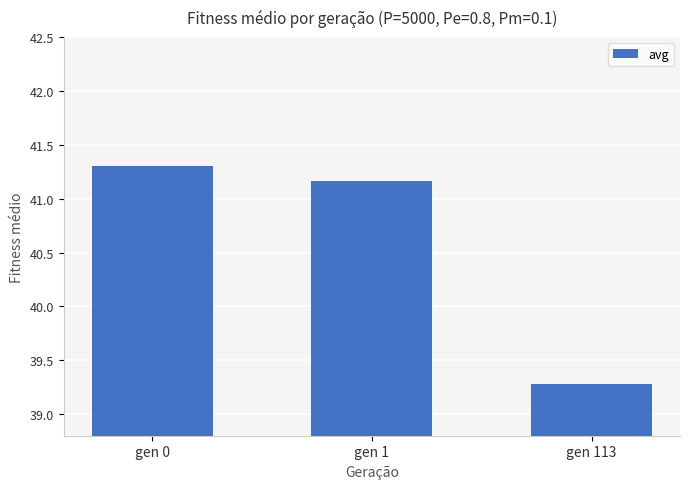

The value at gen 113 is 62.2. True or false?

False